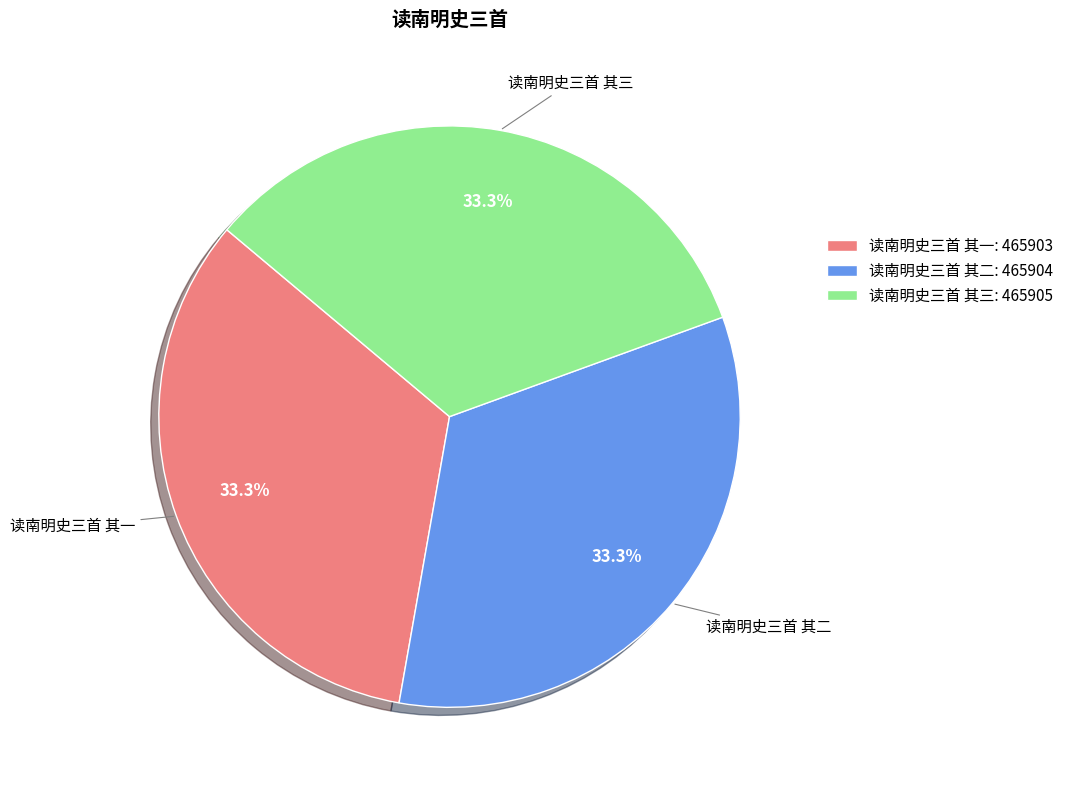

To the nearest percent, what portion does 读南明史三首 其二 represent?

33%